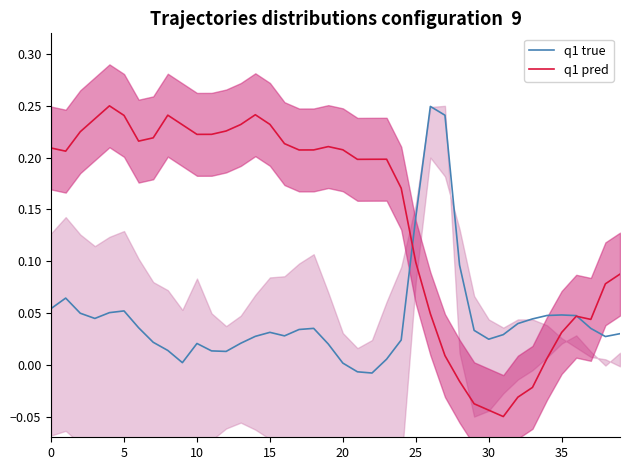

Reading left to right, extract all data points from this chart.

q1 true: 0.1	0.1	0.0	0.0	0.1	0.1	0.0	0.0	0.0	0.0	0.0	0.0	0.0	0.0	0.0	0.0	0.0	0.0	0.0	0.0	0.0	-0.0	-0.0	0.0	0.0	0.1	0.2	0.2	0.1	0.0	0.0	0.0	0.0	0.0	0.0	0.0	0.0	0.0	0.0	0.0
q1 pred: 0.2	0.2	0.2	0.2	0.2	0.2	0.2	0.2	0.2	0.2	0.2	0.2	0.2	0.2	0.2	0.2	0.2	0.2	0.2	0.2	0.2	0.2	0.2	0.2	0.2	0.1	0.0	0.0	-0.0	-0.0	-0.0	-0.1	-0.0	-0.0	0.0	0.0	0.0	0.0	0.1	0.1